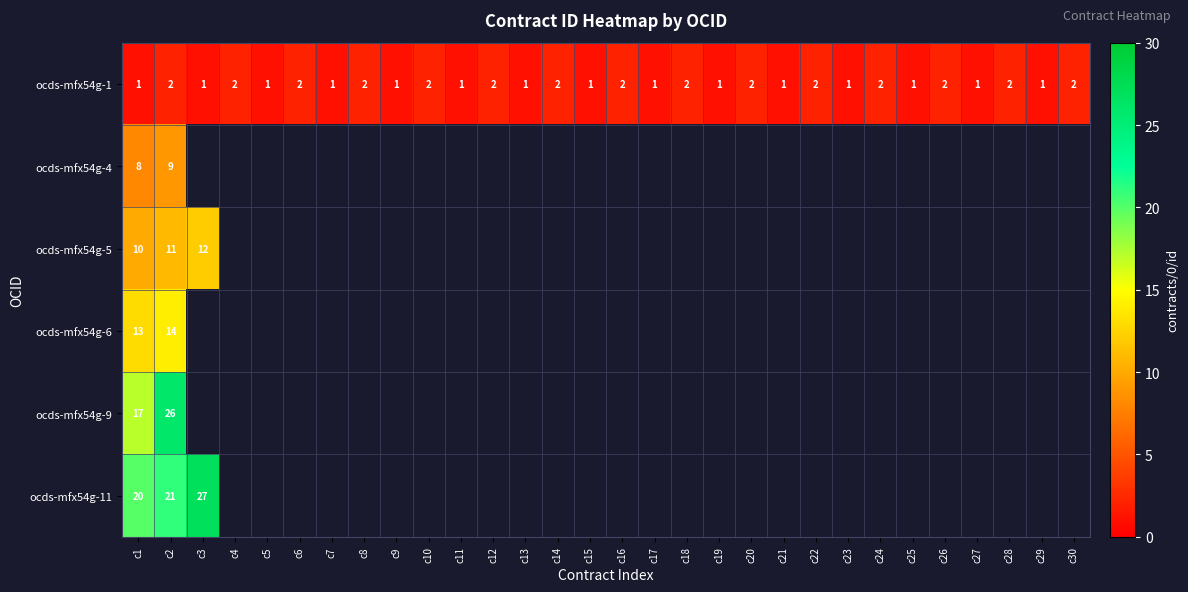

What is the sum of all ocds-mfx54g-1 values?

45